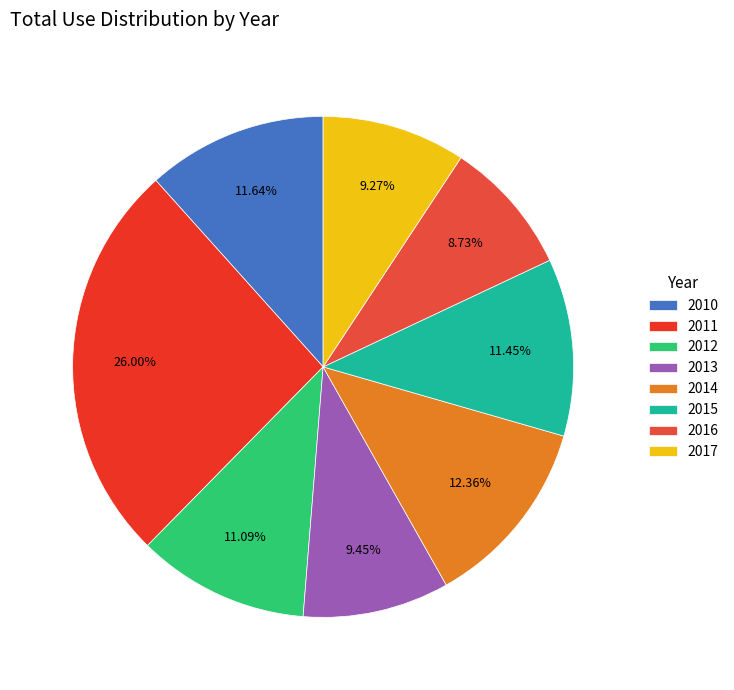

What is the largest slice in the pie chart?

2011